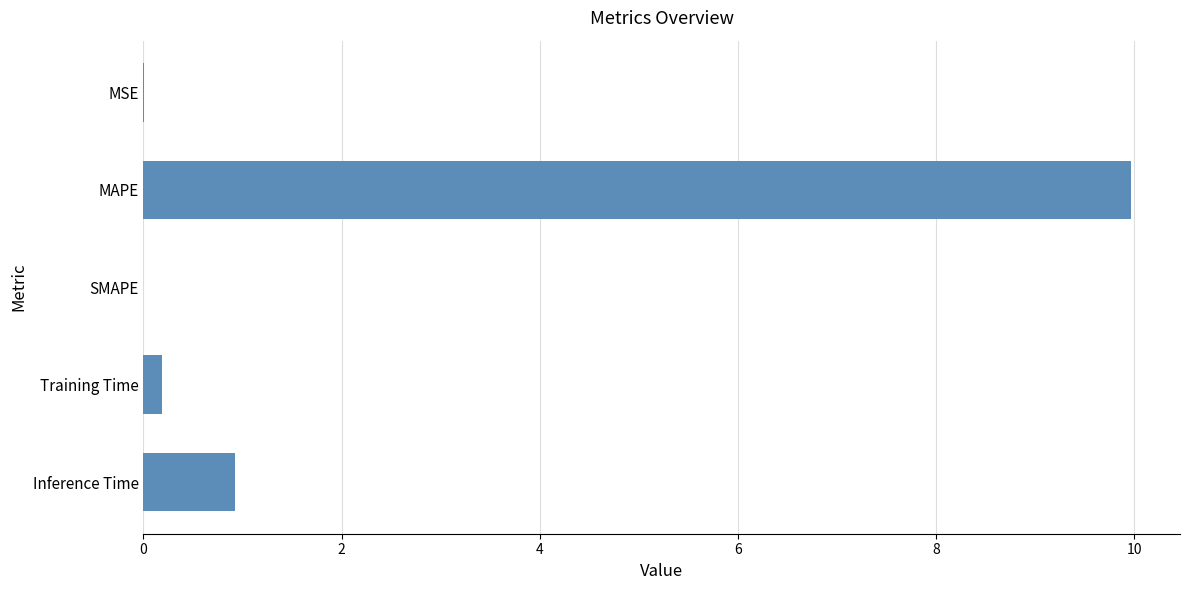

What is the sum of all values?

11.1